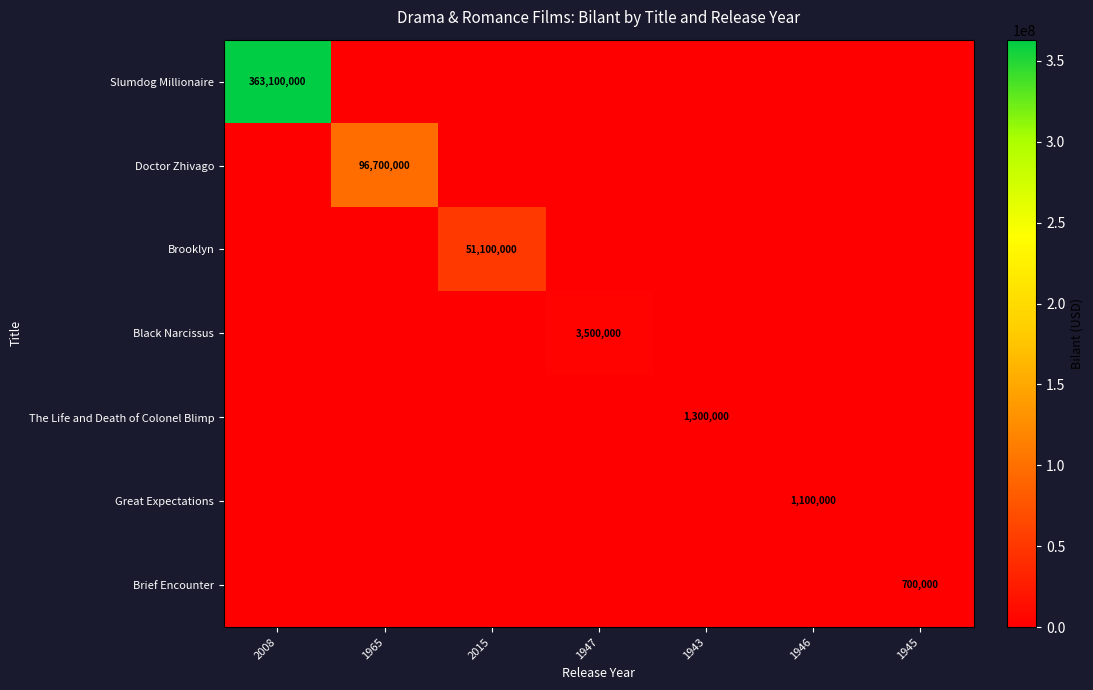

What is the difference between the maximum and minimum values in the Slumdog Millionaire series?

363100000